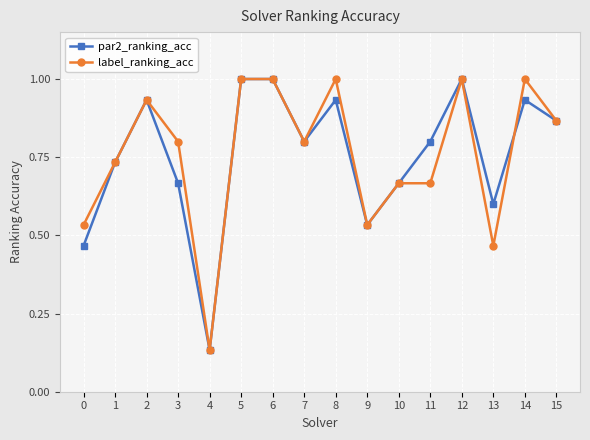

The label_ranking_acc series shows 1.0 at 8. True or false?

True